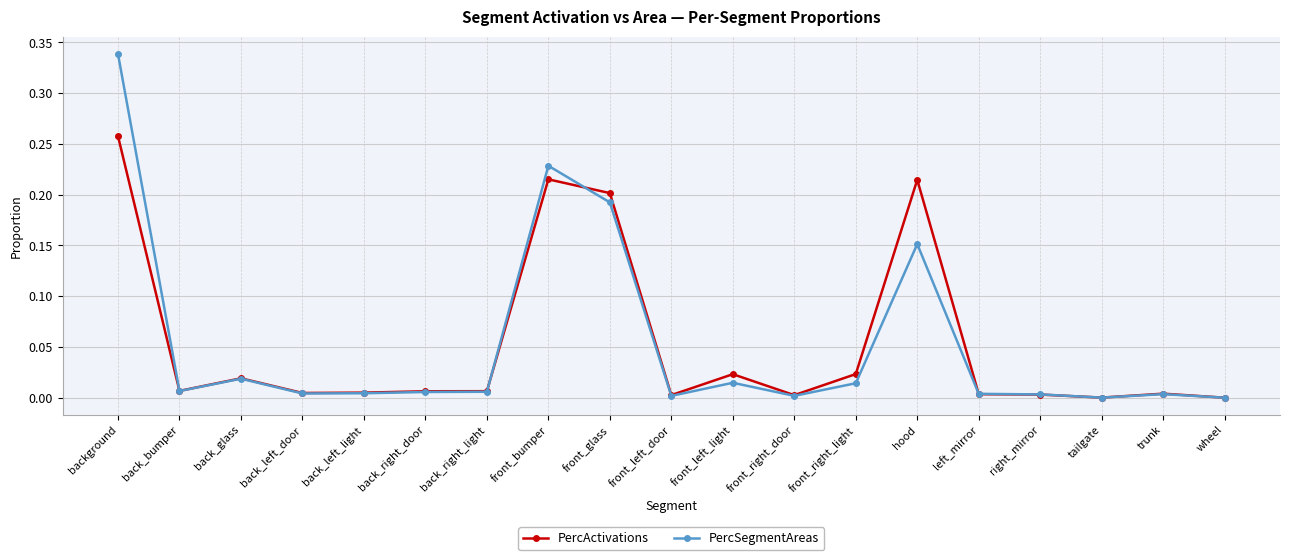

At which category is the sum across all series the highest?

background